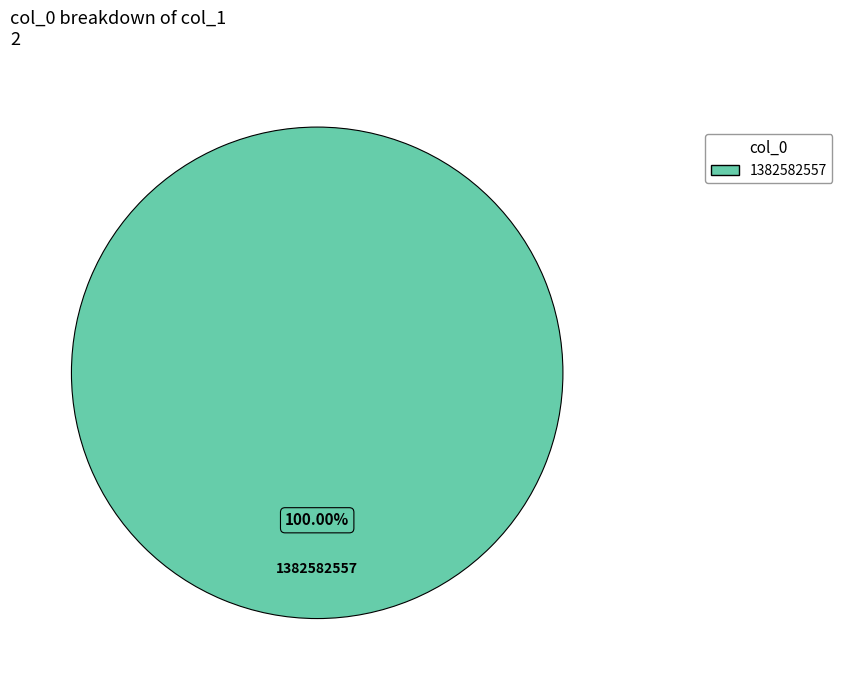

Count the number of slices in the pie.

1